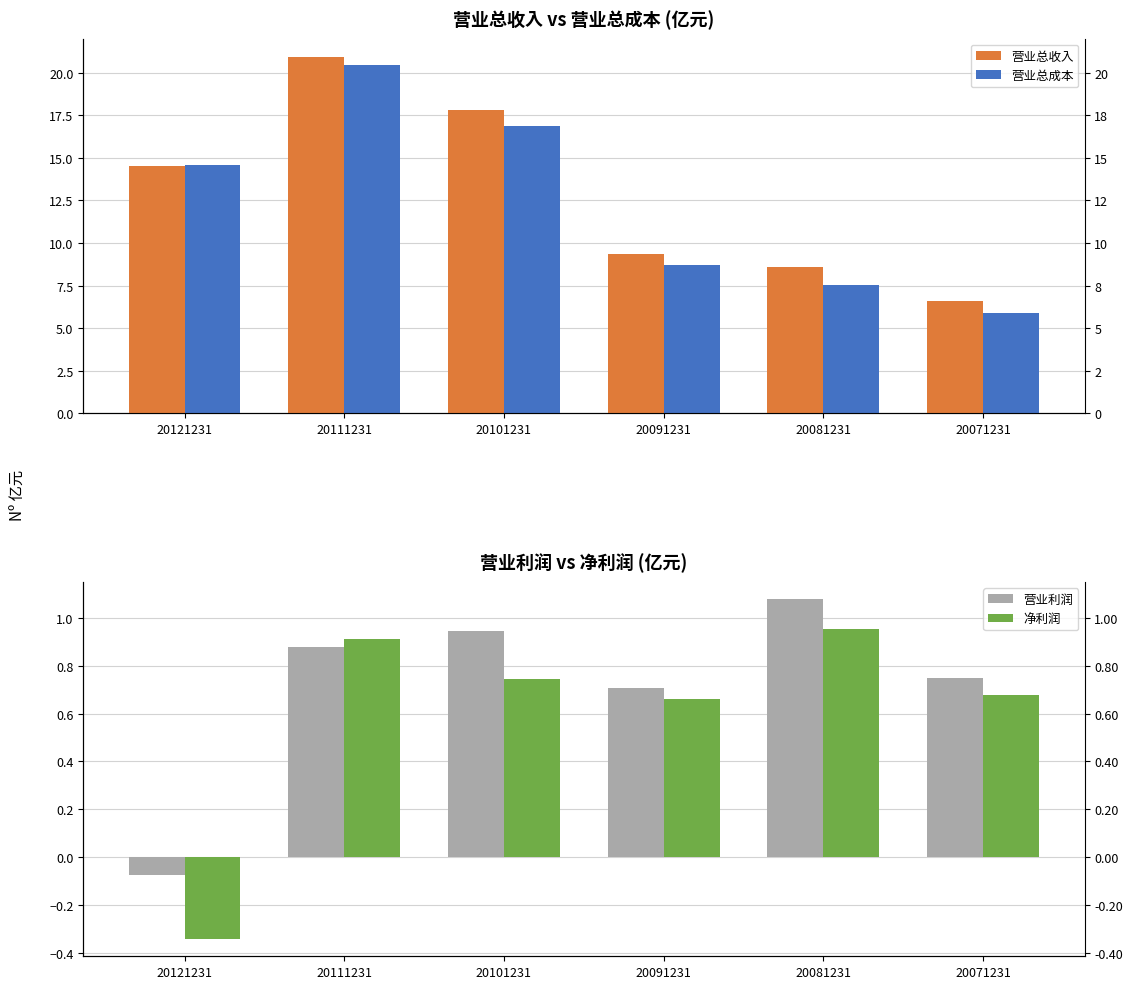

True or false: 营业总收入 has a value of 14.5 at 20121231.

True